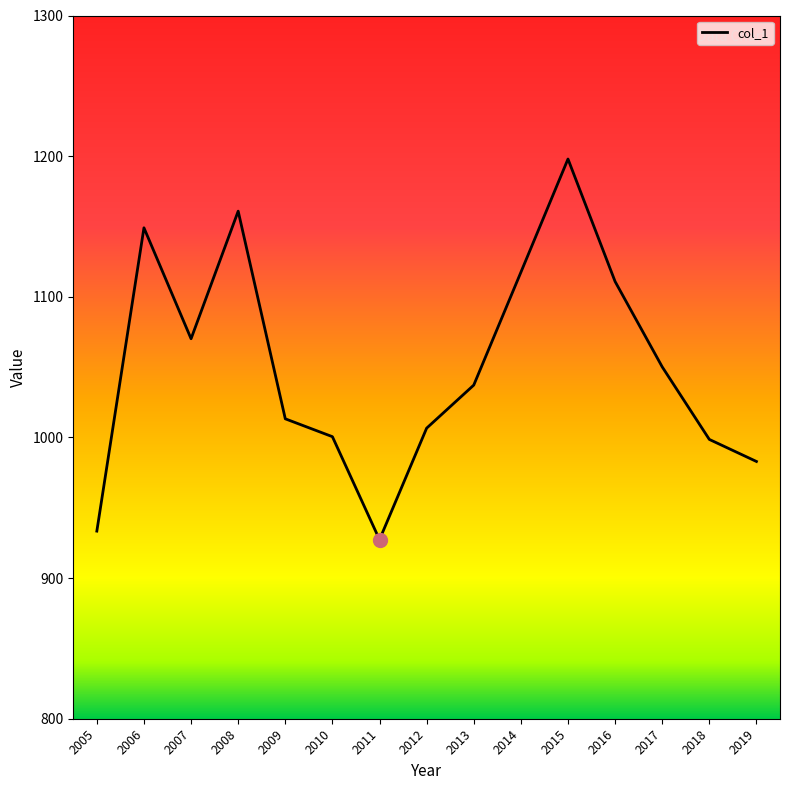

At which category does the data reach its first local valley?

2007